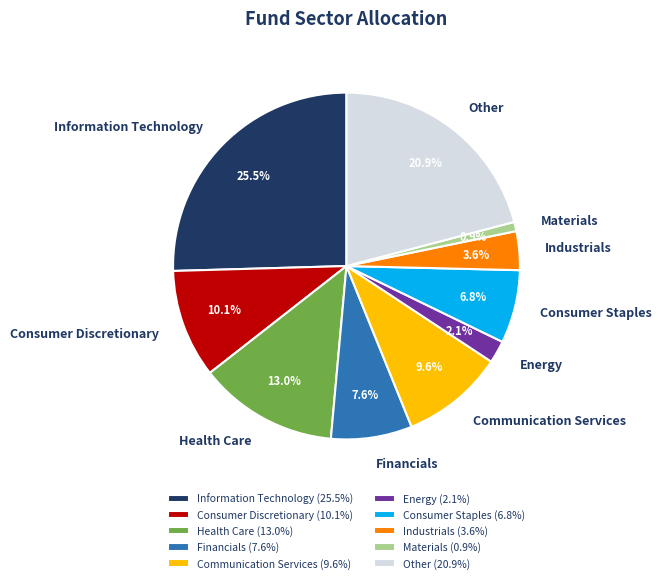

Is there a majority slice in this chart?

No